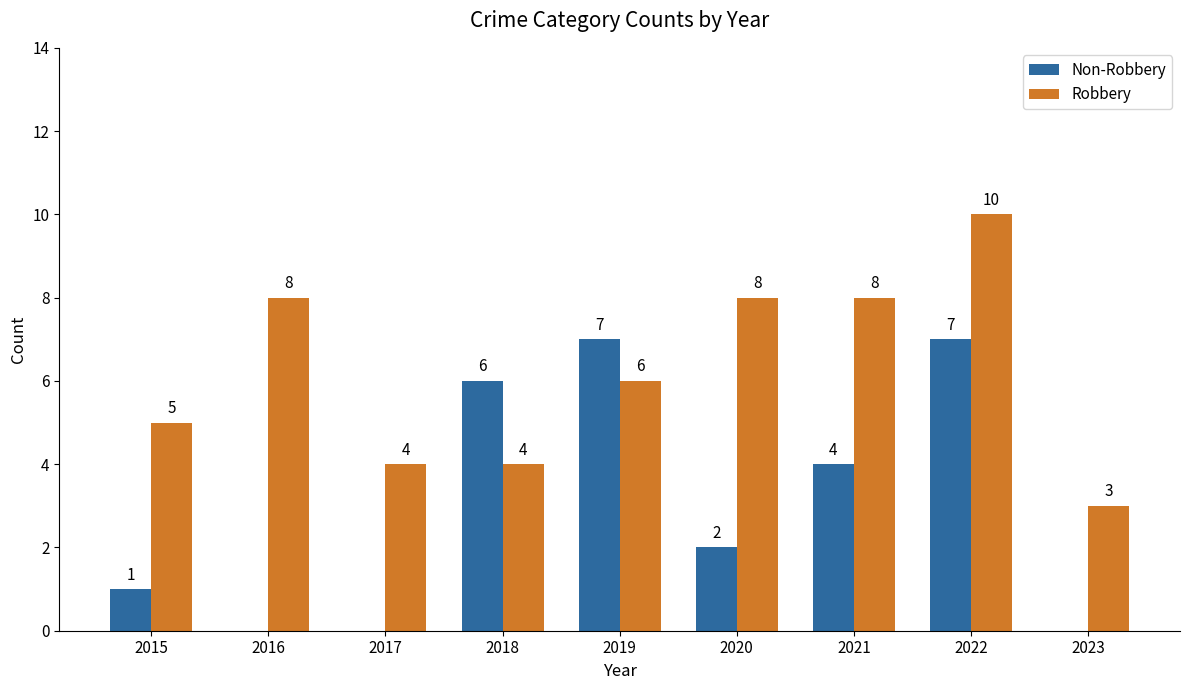

Which series has the largest total across all categories?

Robbery